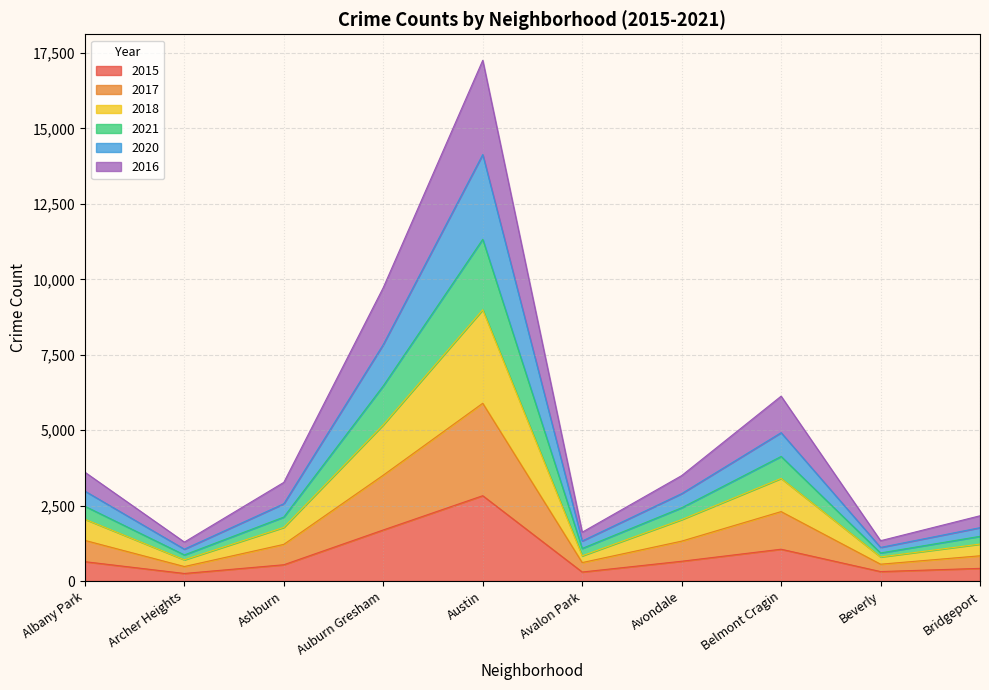

At which category is the sum across all series the highest?

Austin